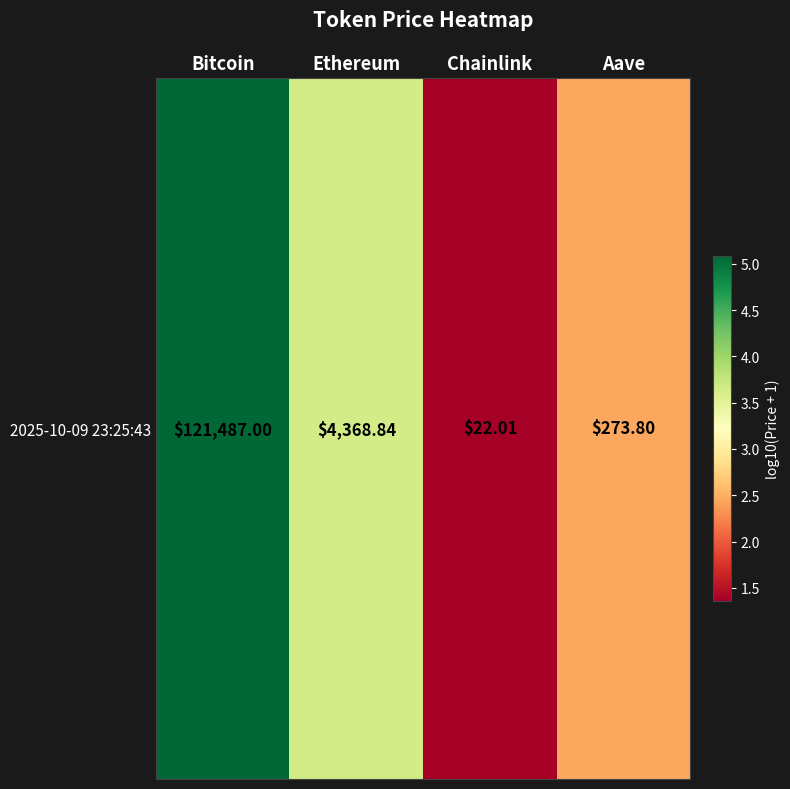

Rank the categories by value from highest to lowest.

Bitcoin, Ethereum, Aave, Chainlink